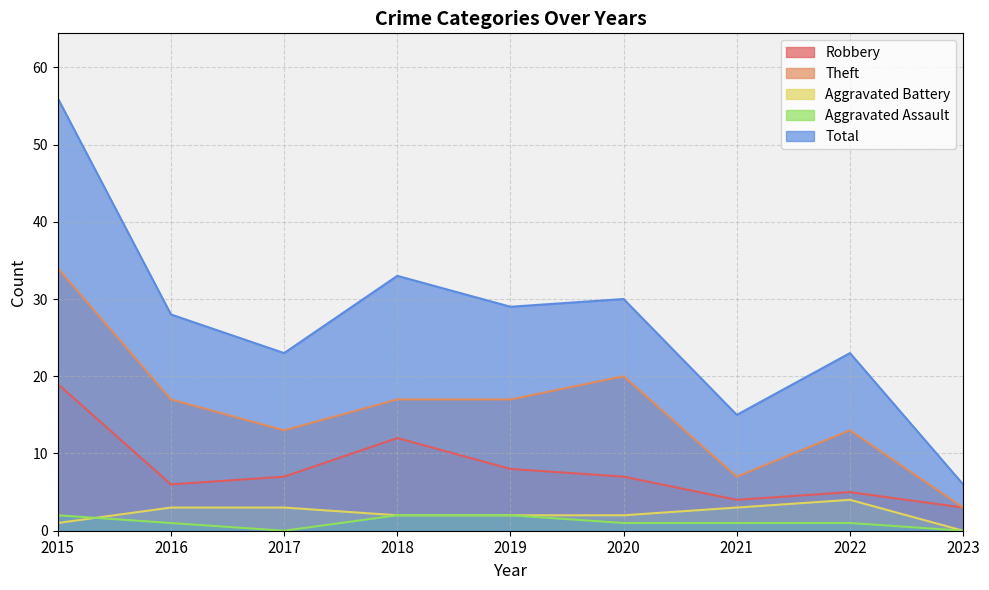

How many data points does each series have?

9